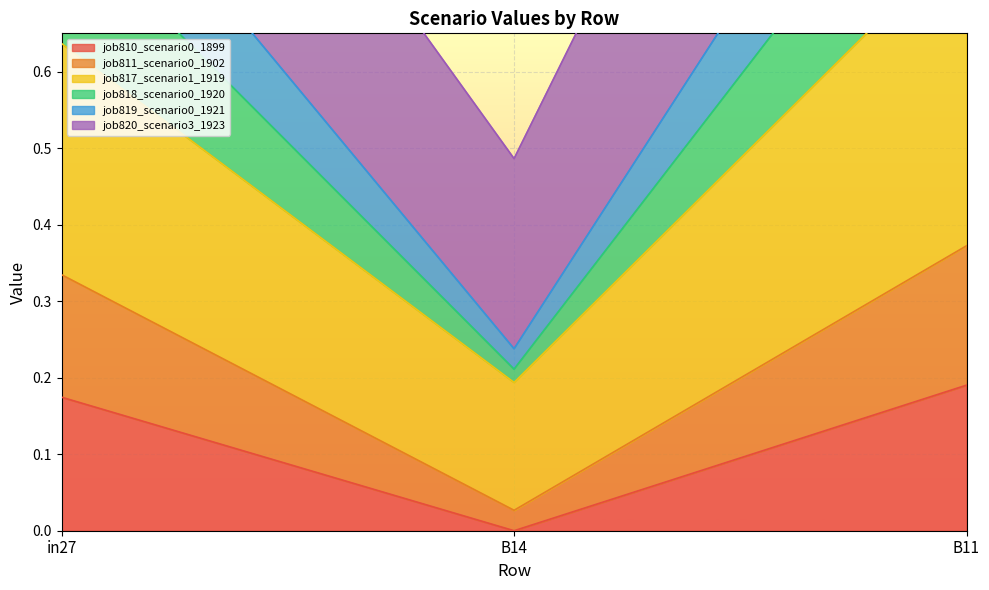

Which category has the highest value in the job811_scenario0_1902 series?

B11